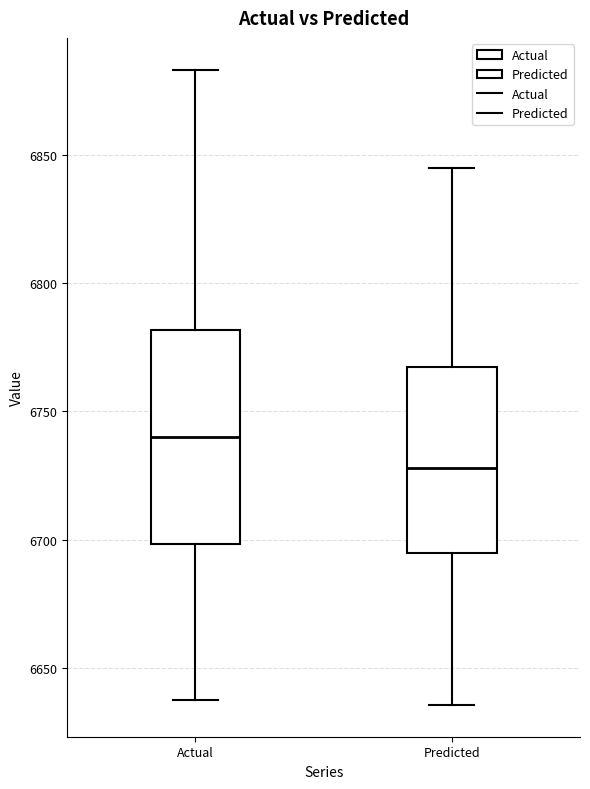

Which box has the lowest median line?

Predicted